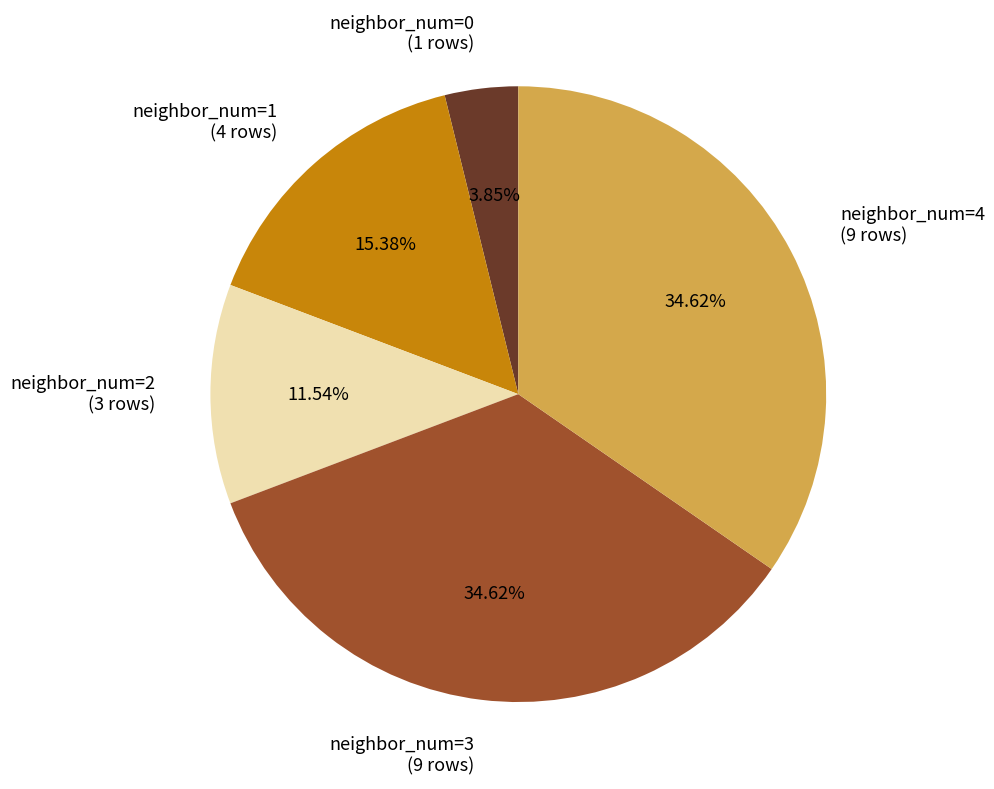

What is the smallest slice in the pie chart?

neighbor_num=0